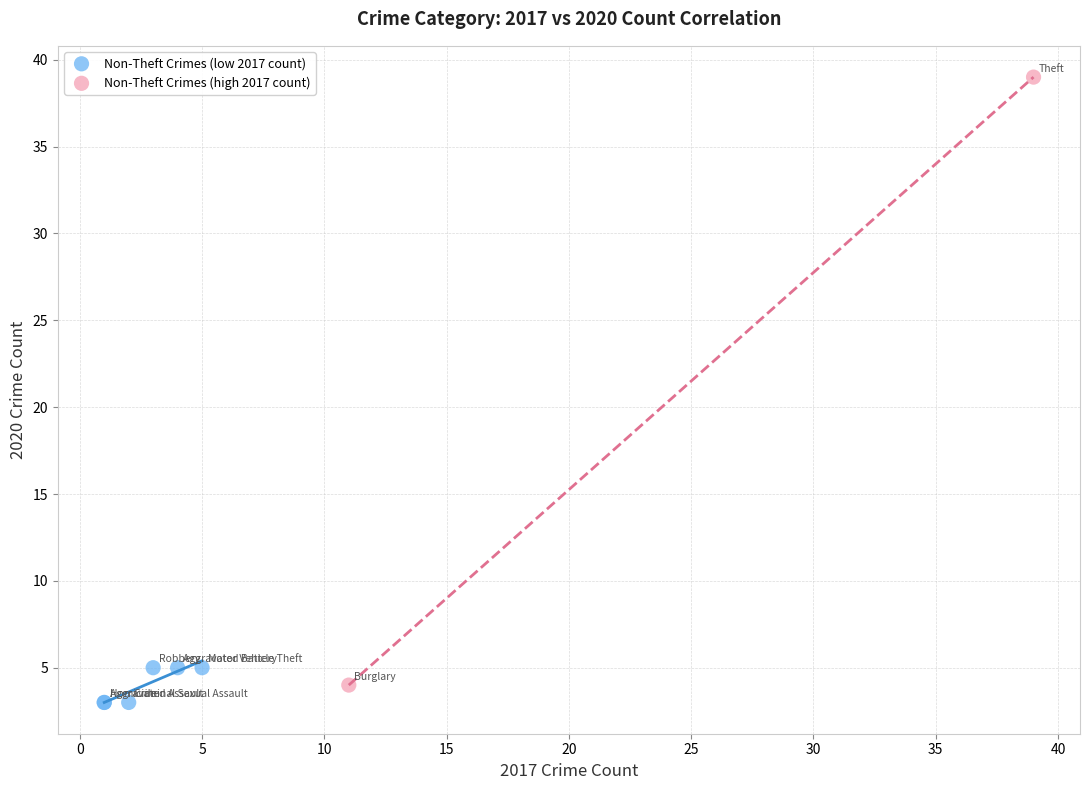

What are all the series names shown in the legend?

Non-Theft Crimes (low 2017 count), Non-Theft Crimes (high 2017 count)